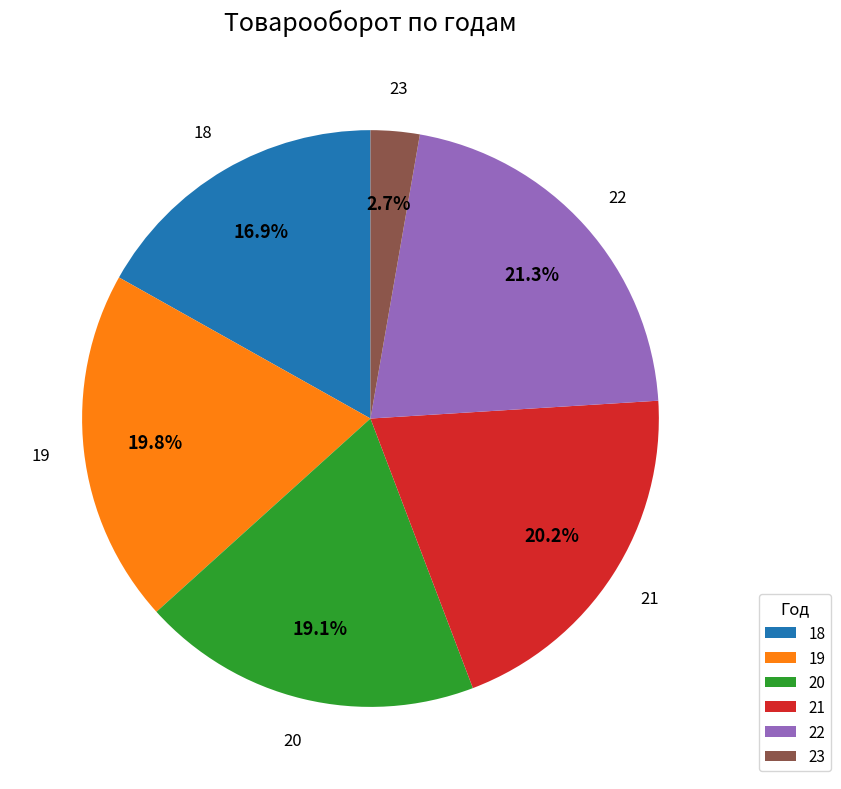

Is there any slice that represents more than half of the pie?

No